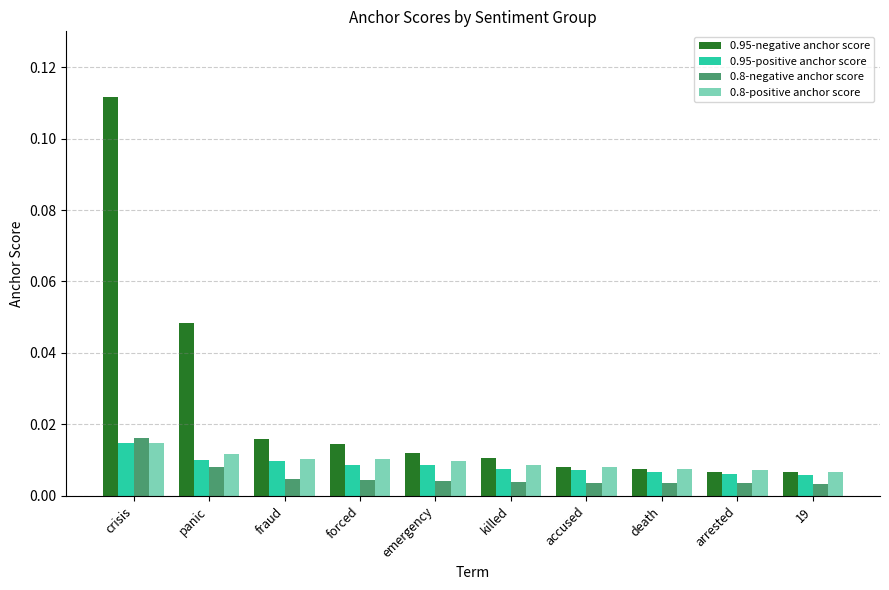

Which label corresponds to the largest value in the chart?

crisis